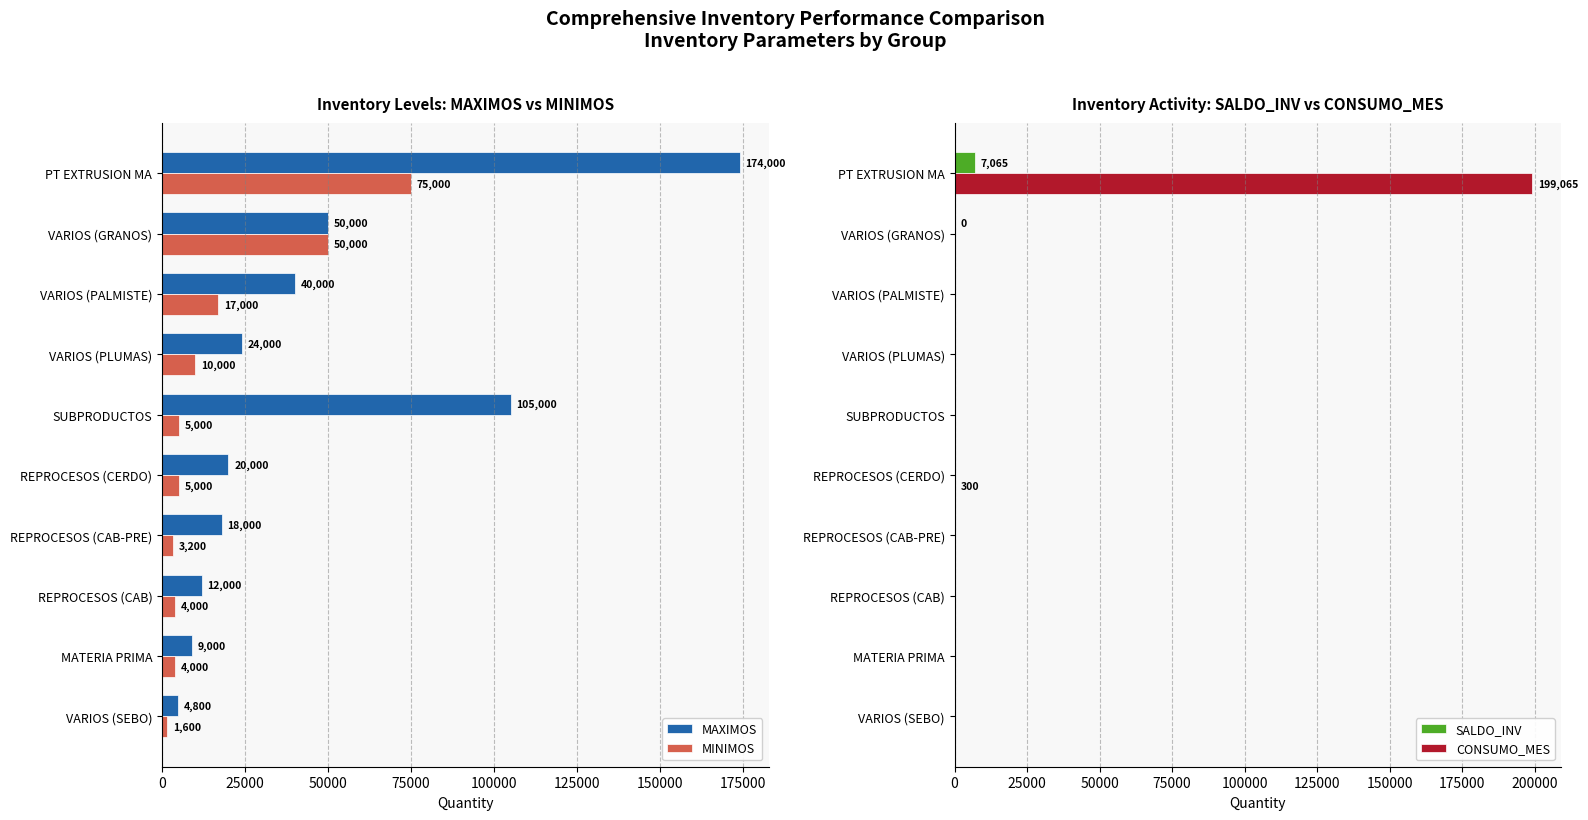

At which label does MINIMOS reach its minimum?

VARIOS (SEBO)